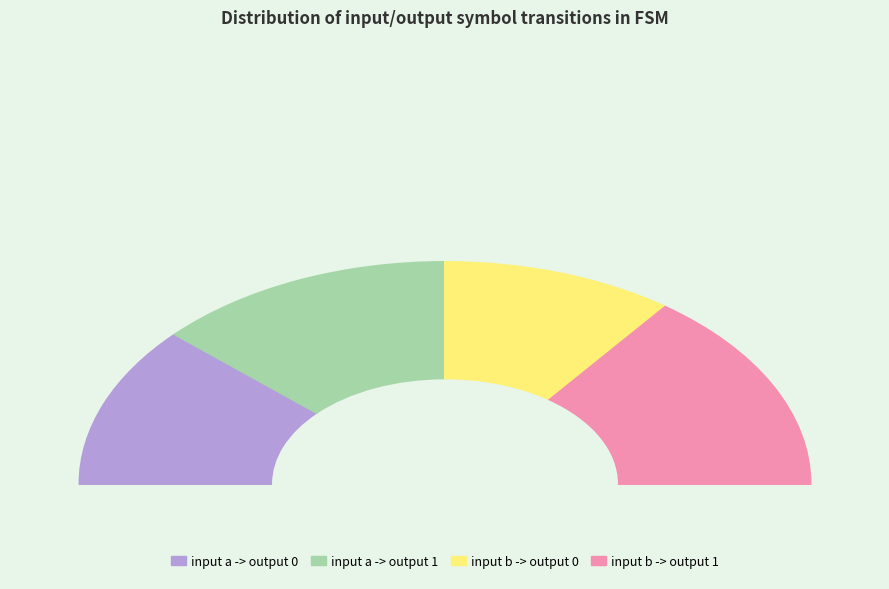

Rank the categories by value from lowest to highest.

input a -> output 0, input b -> output 0, input a -> output 1, input b -> output 1